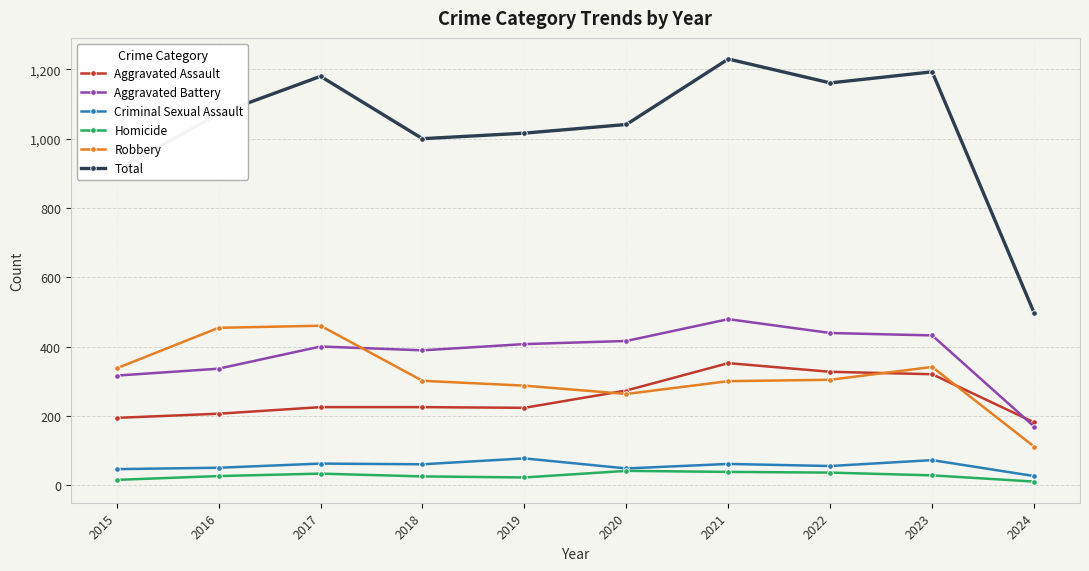

True or false: Total has a value of 449 at 2017.

False